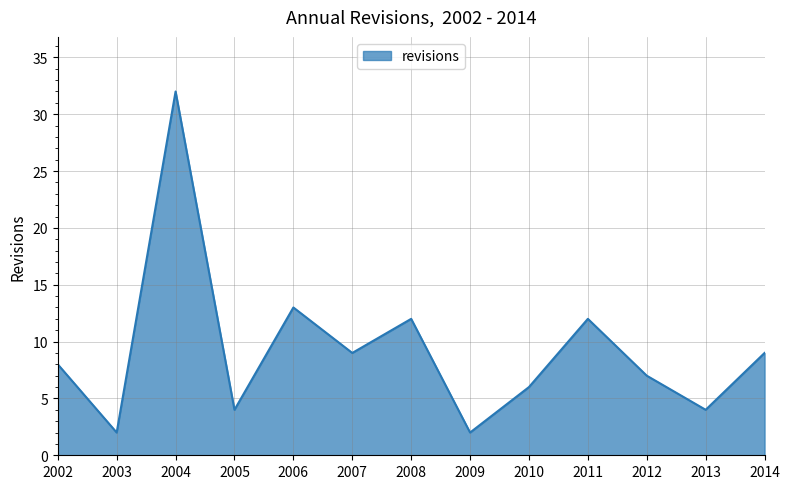

What is the ratio of the value at 2010 to the value at 2007?

0.7